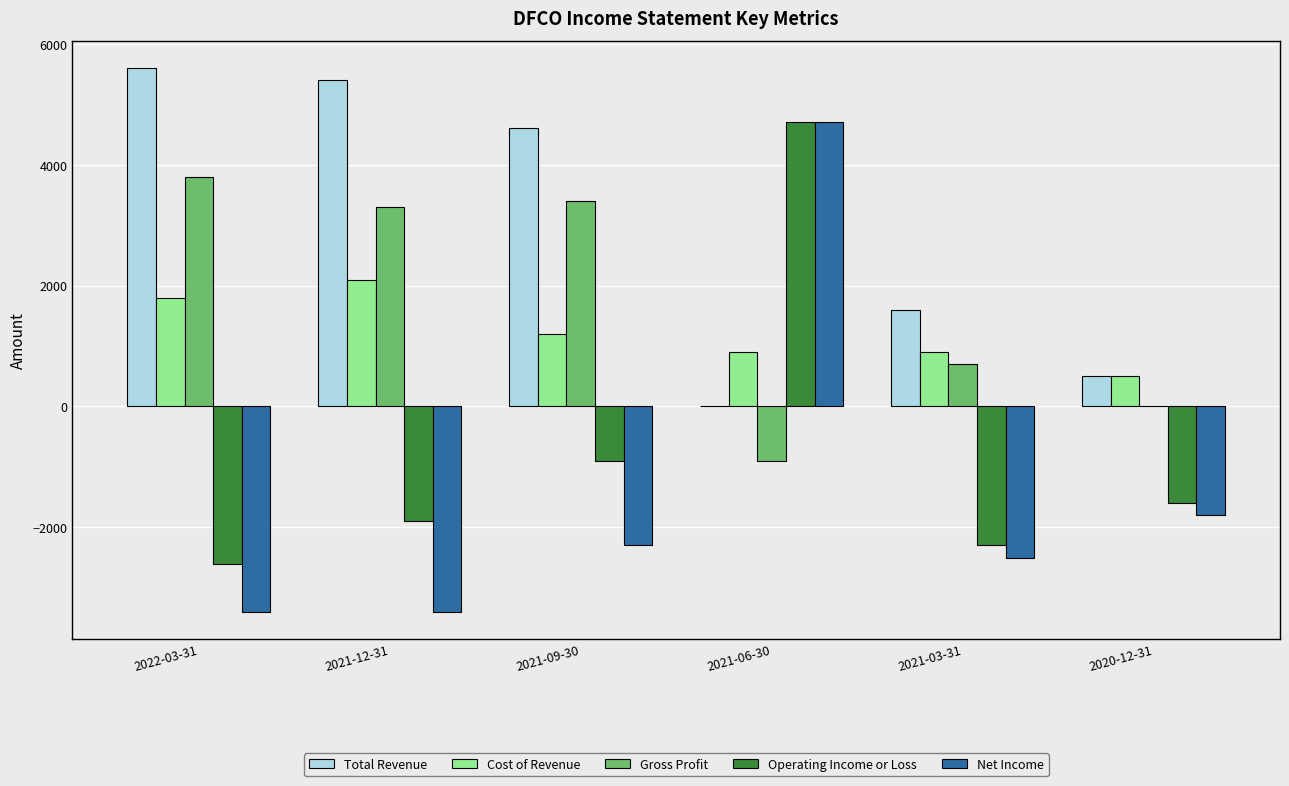

The value of Cost of Revenue at 2022-03-31 is 1800. True or false?

True